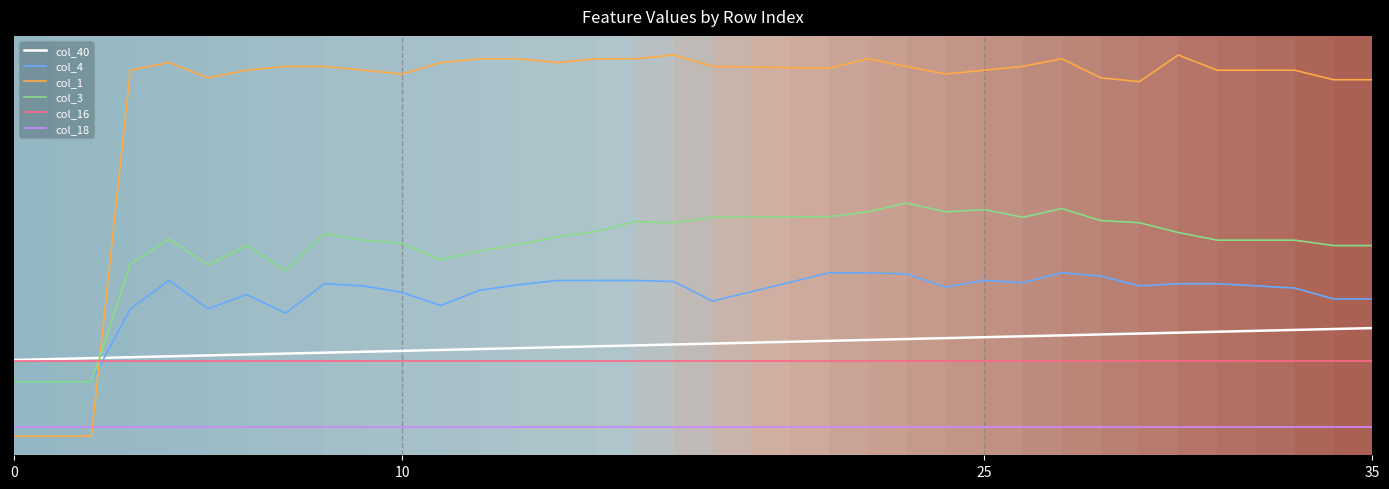

Does the chart display data point markers on the line(s)?

No